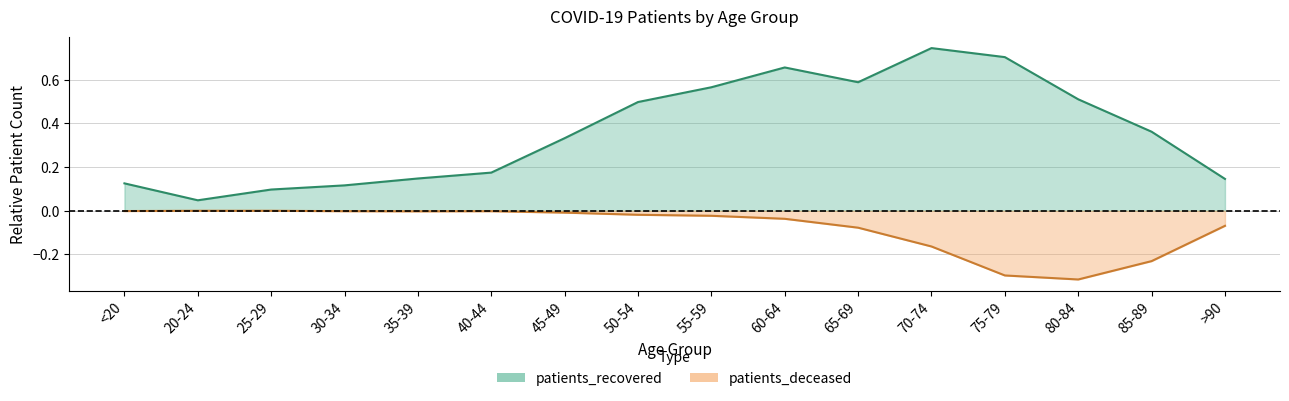

What is the sum of all patients_deceased values?

-1.2